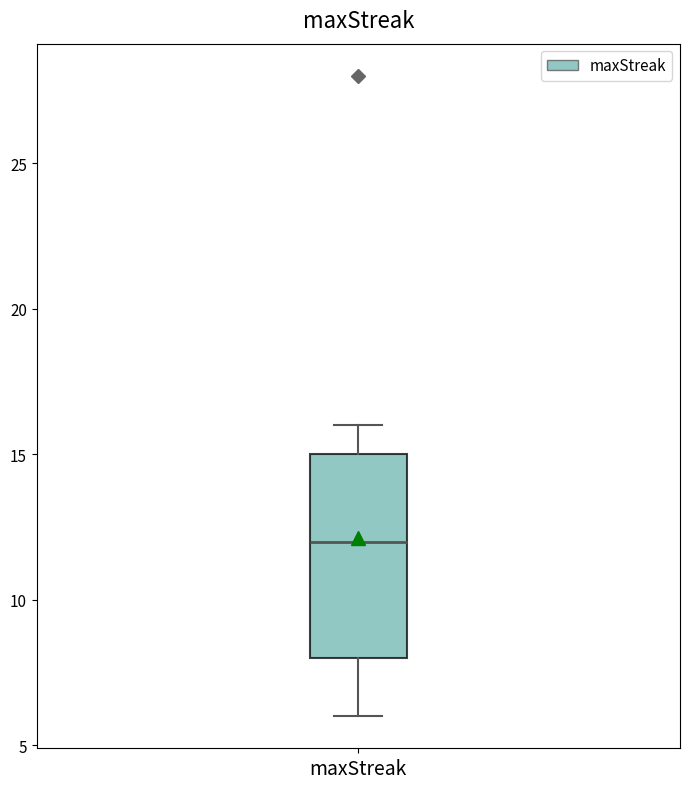

Read this box plot against the y-axis: the position of the median line, the range covered by the box, and the ends of both whiskers. The values are not printed on the chart, so give them approximately, as read against the axis.

median 12, box 8 to 15, whiskers 6 to 16